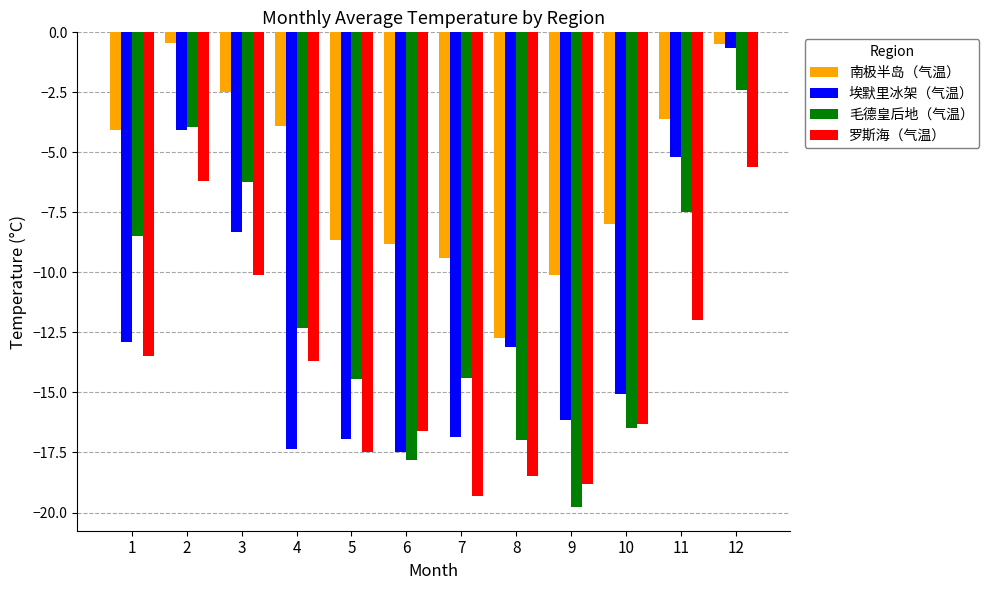

What is the maximum value shown in the chart?

-0.4